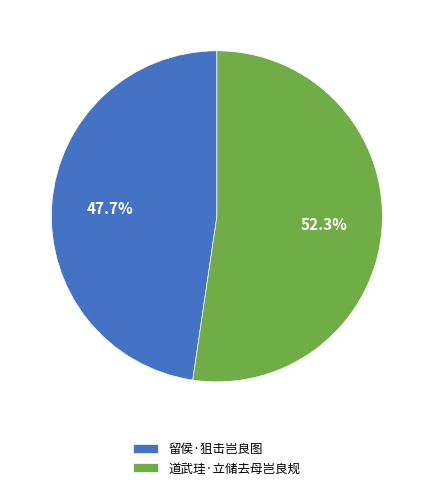

Is it true that 道武珪·立储去母岂良规 is 52% of the pie?

True